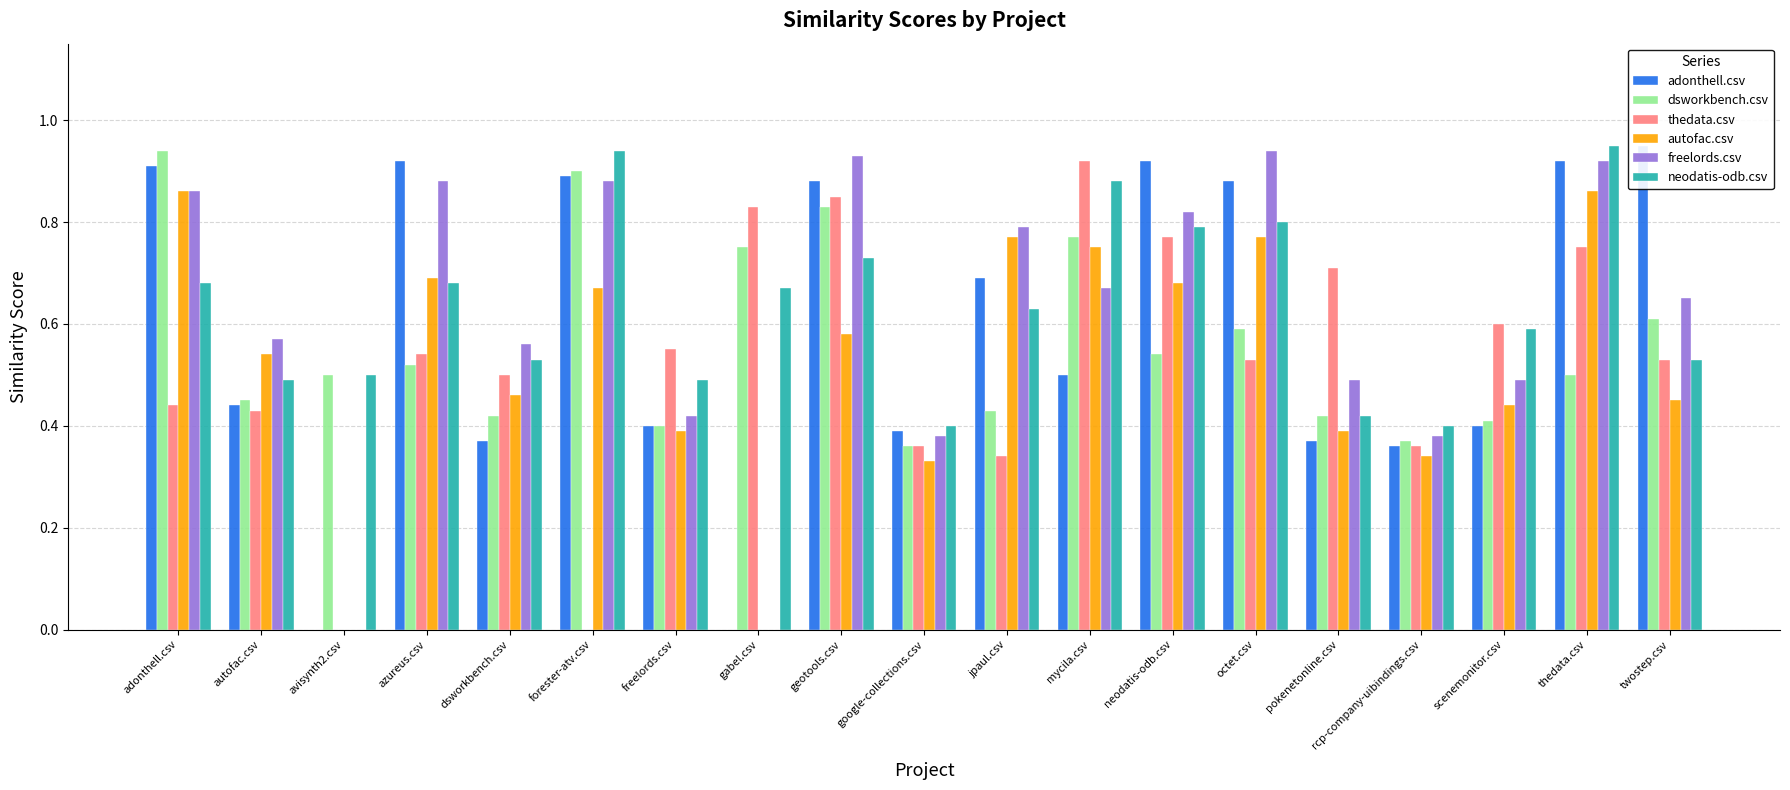

How many bars are there in total?

114